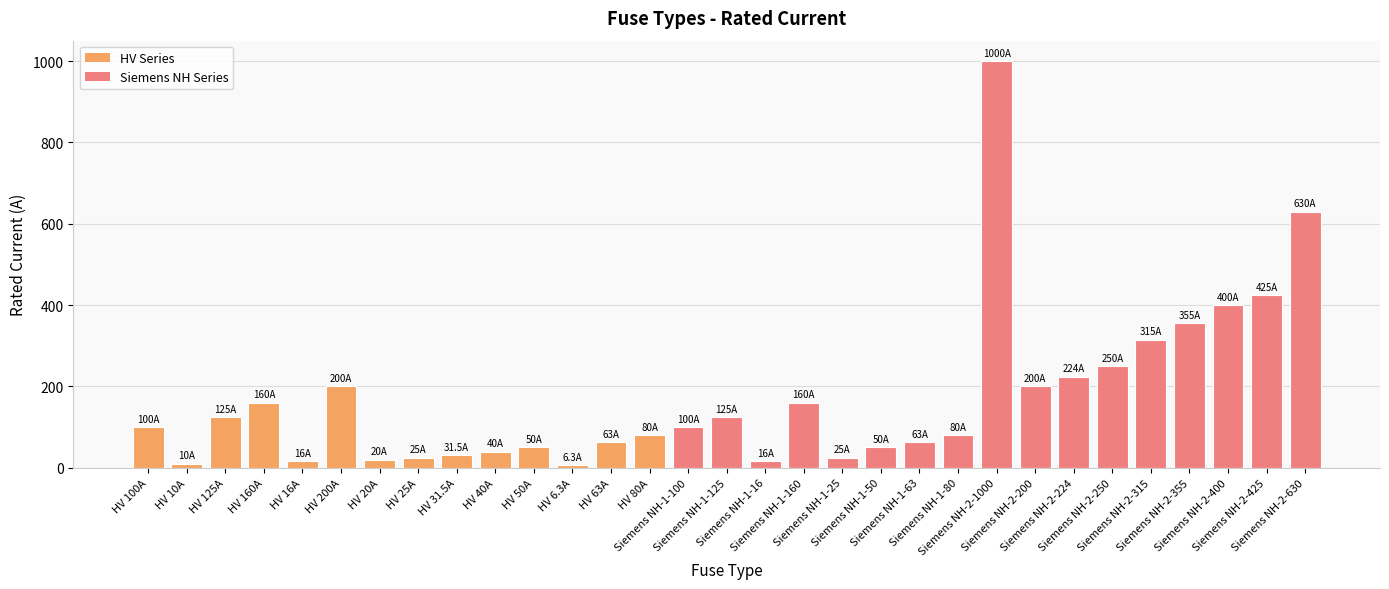

What is the value of the 4th bar from the left?

160.0